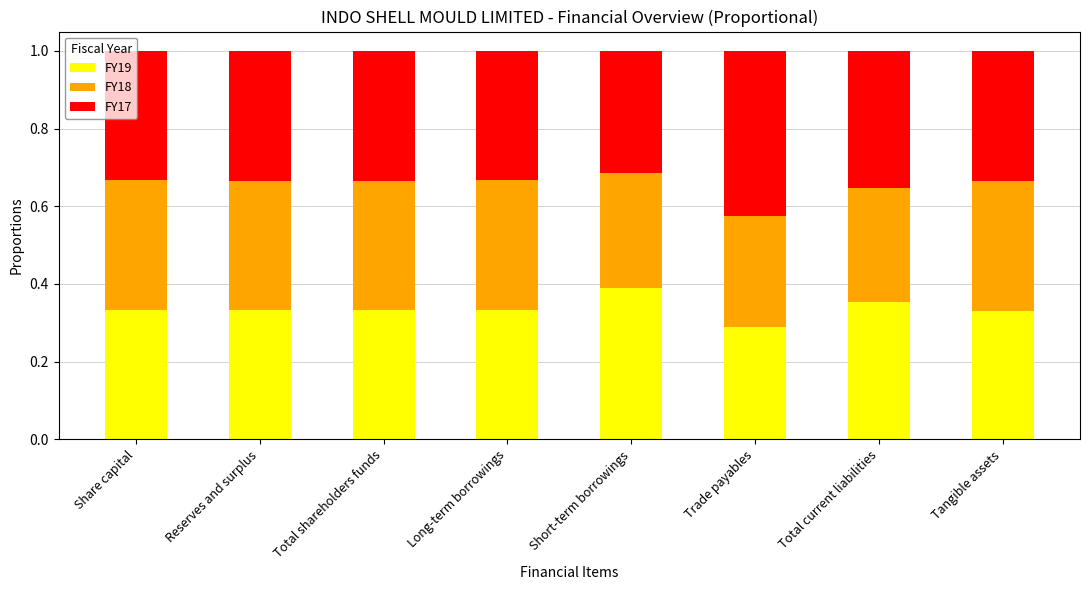

The FY19 series shows 0.4 at Trade payables. True or false?

False